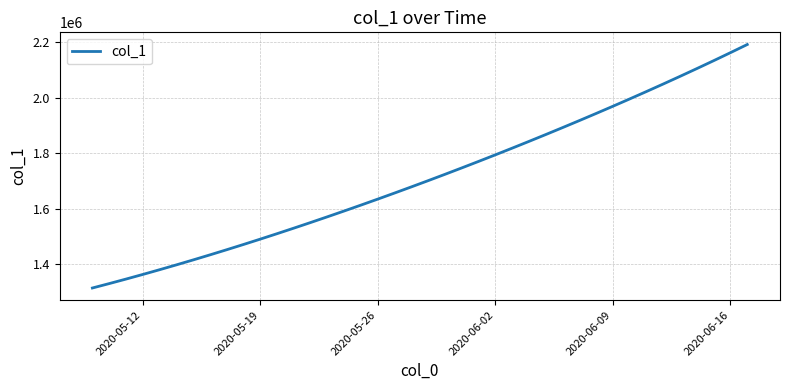

What is the sum of all values?

68481215.4